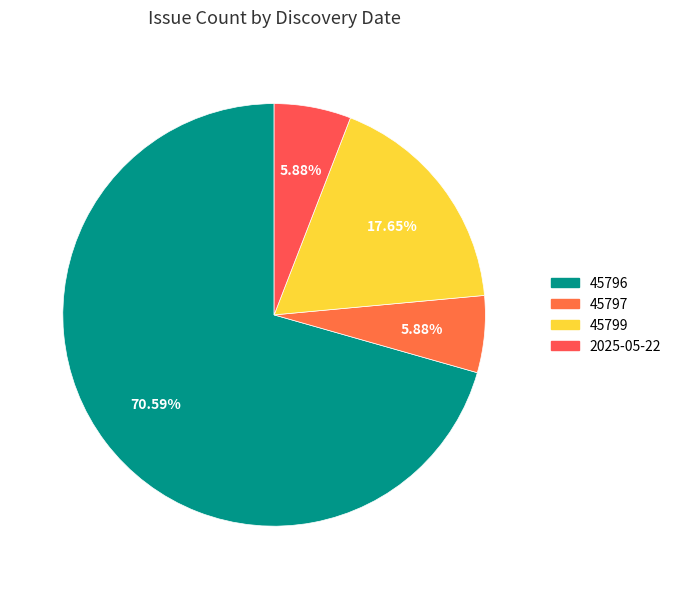

What is the change in value from 45796 to 2025-05-22?

-11